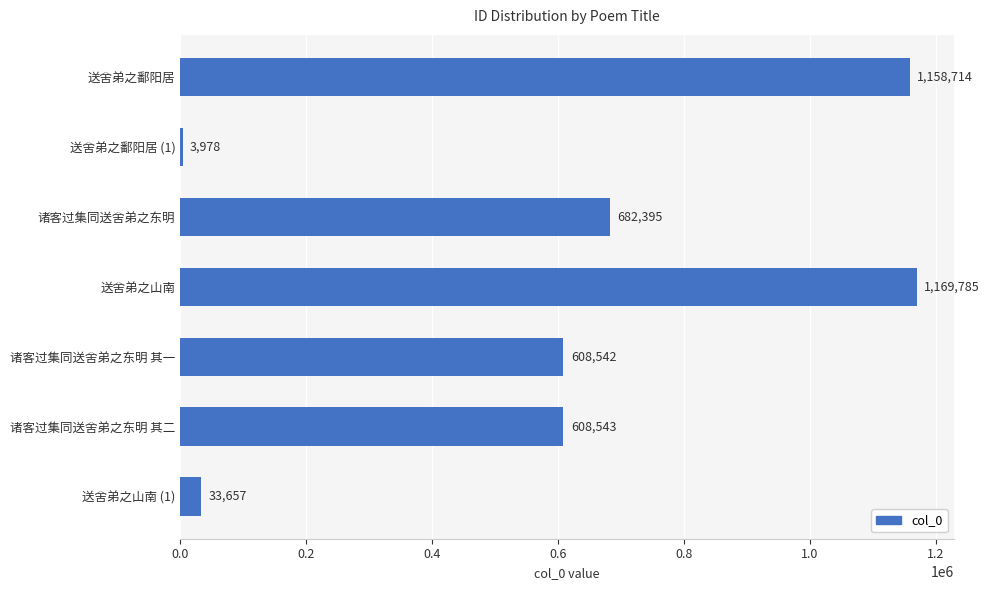

Rank the categories by value from lowest to highest.

送舍弟之鄱阳居 (1), 送舍弟之山南 (1), 诸客过集同送舍弟之东明 其一, 诸客过集同送舍弟之东明 其二, 诸客过集同送舍弟之东明, 送舍弟之鄱阳居, 送舍弟之山南